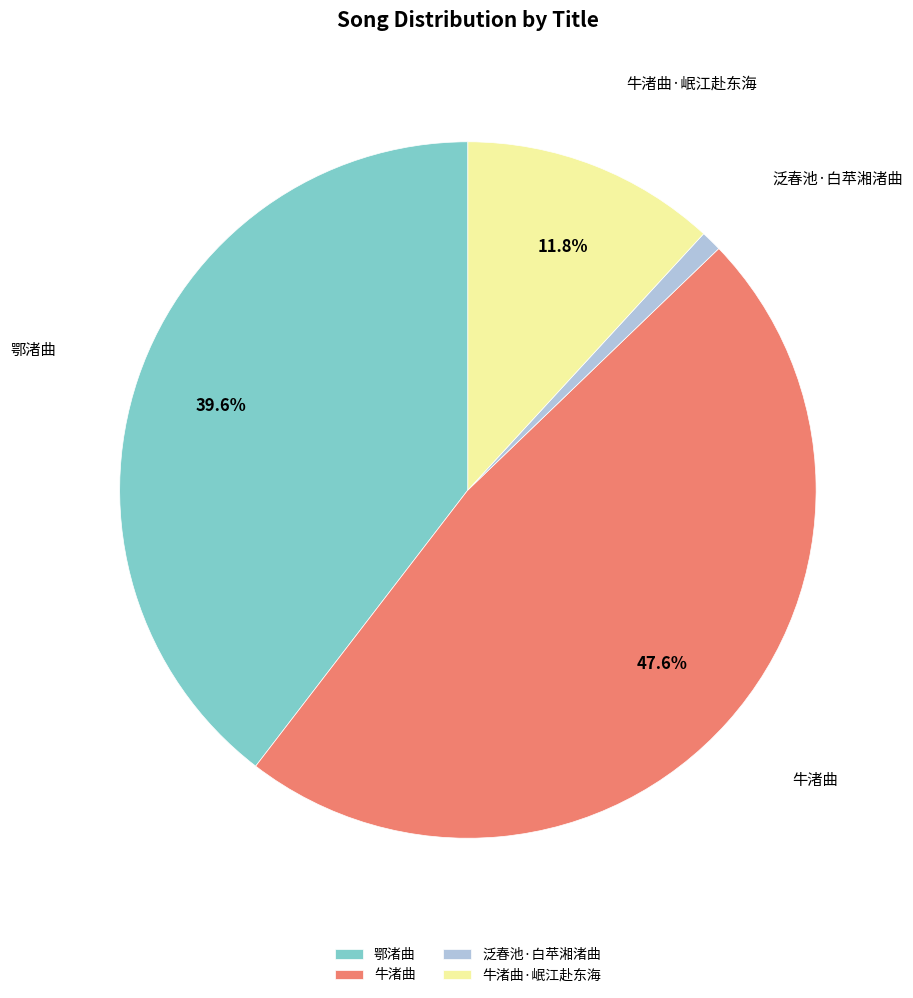

Does 泛春池·白苹湘渚曲 represent more than half of the total?

No